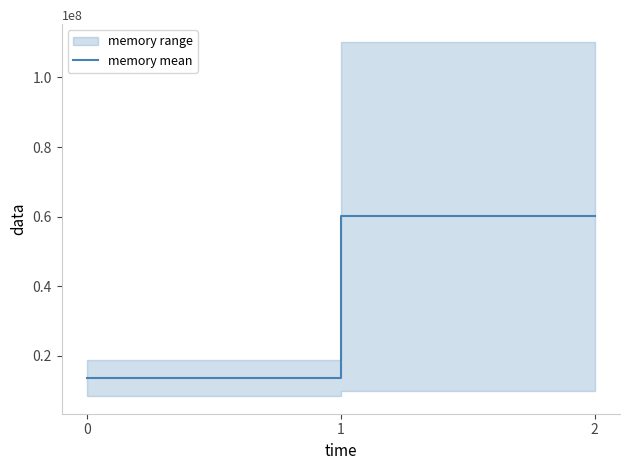

How many data points does each series have?

3